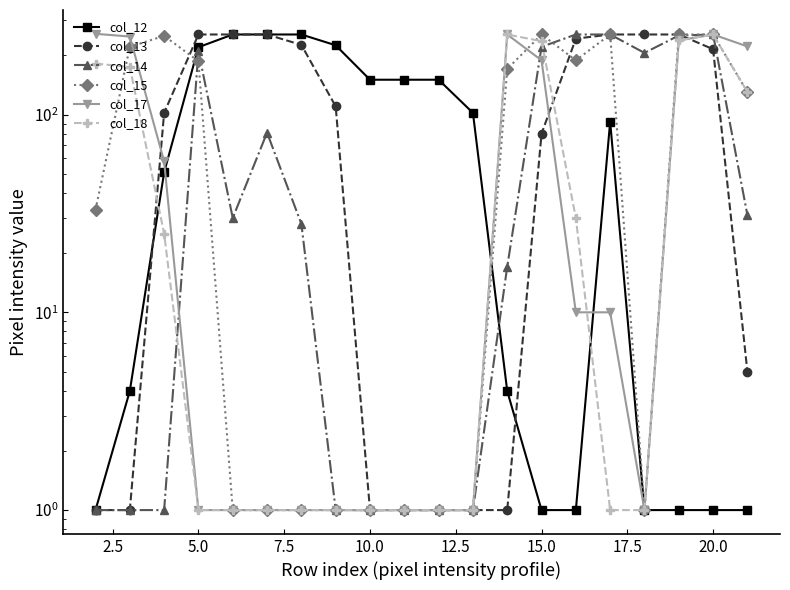

What are all the series names shown in the legend?

col_12, col_13, col_14, col_15, col_17, col_18